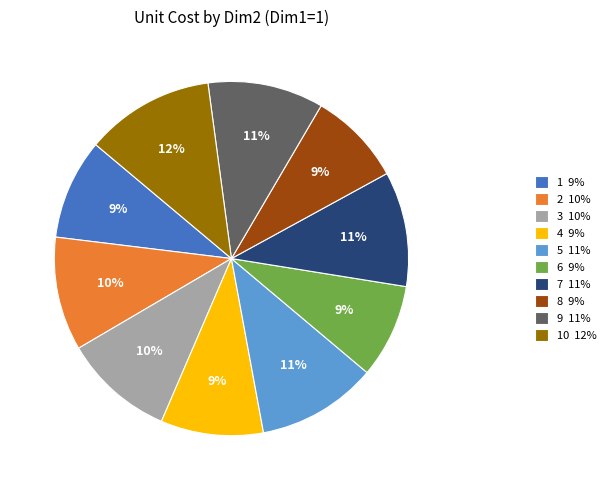

To the nearest percent, what is the difference between the largest and smallest slice percentages?

3%